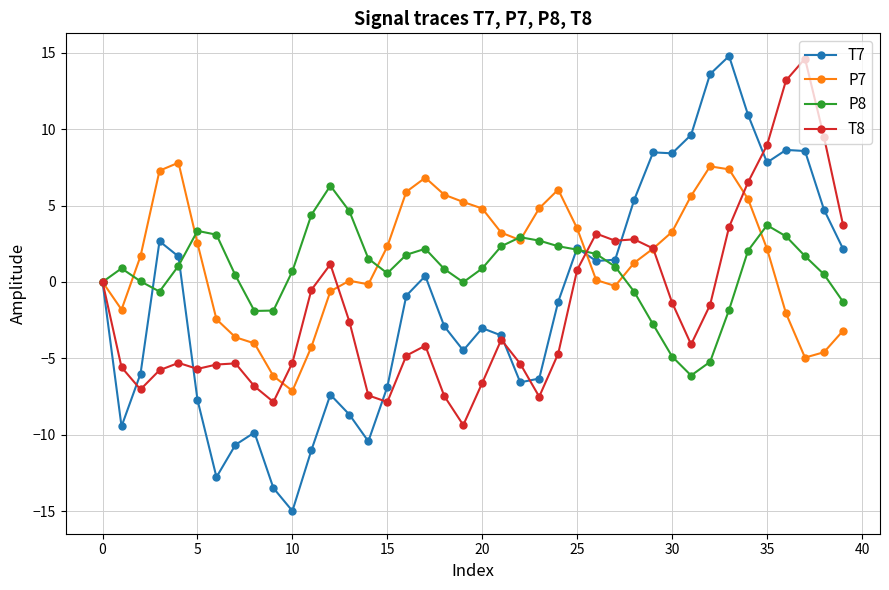

What is the sum of all P7 values?

60.2